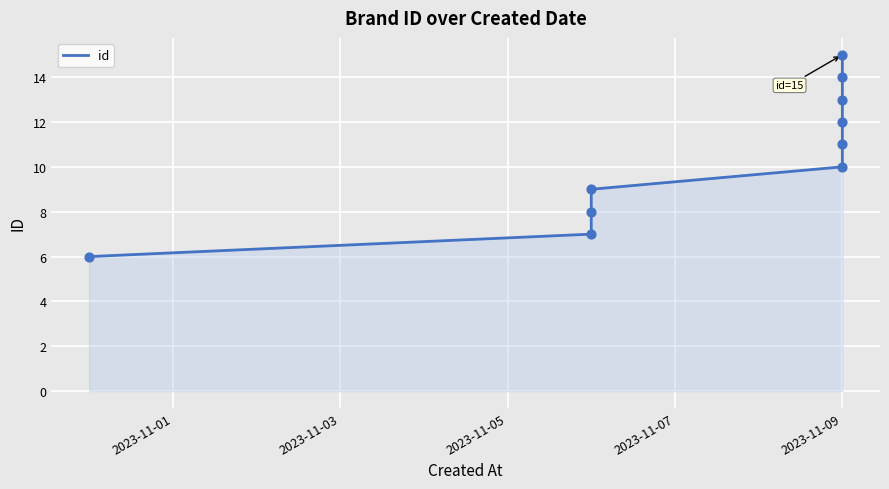

What is the change in value from 2023-11-07 to 6?

+3